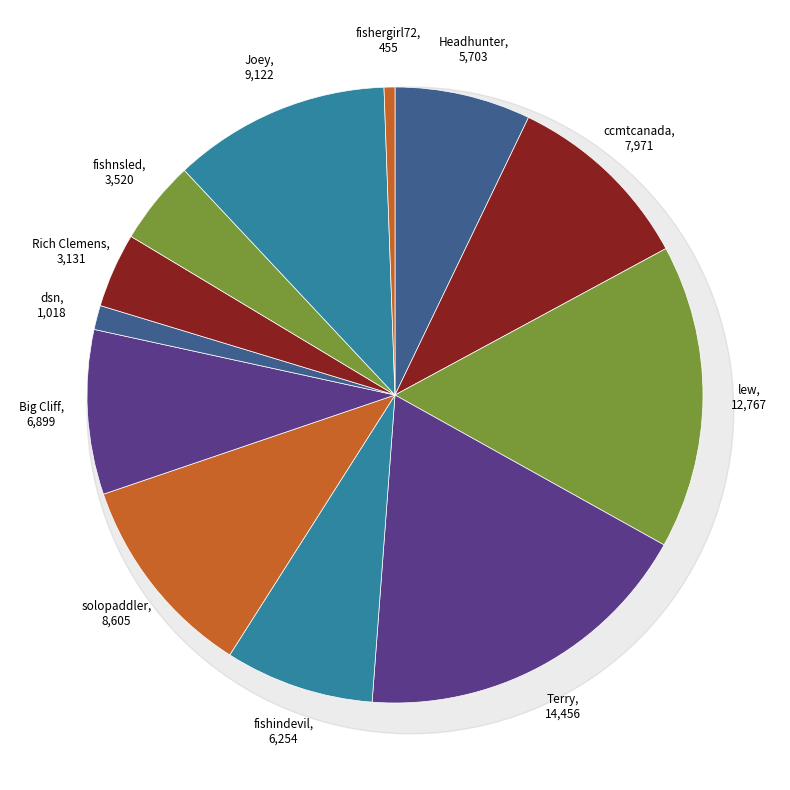

What is the largest slice in the pie chart?

Terry